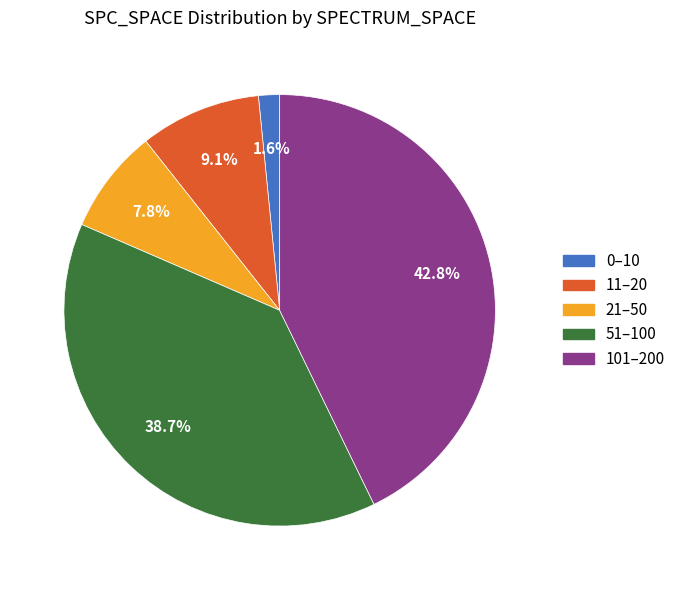

How many segments does this pie chart have?

5